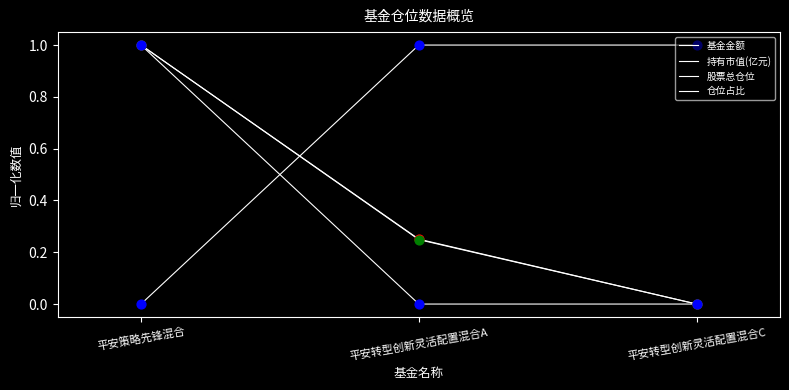

What is the total value across all series at 平安转型创新灵活配置混合A?

1.5